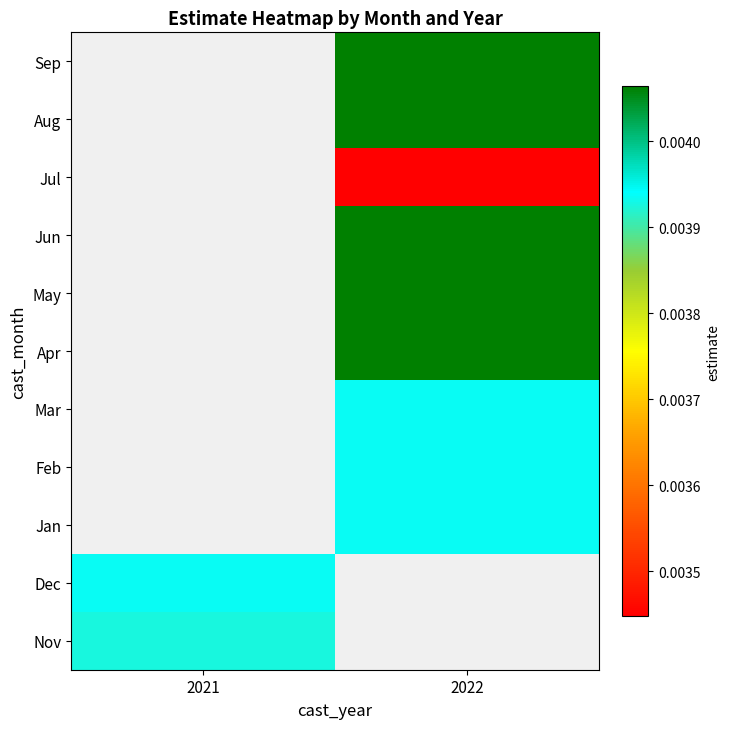

List the series in order of their peak value, highest first.

Dec, Jan, Feb, Mar, Apr, May, Jun, Jul, Aug, Sep, Nov